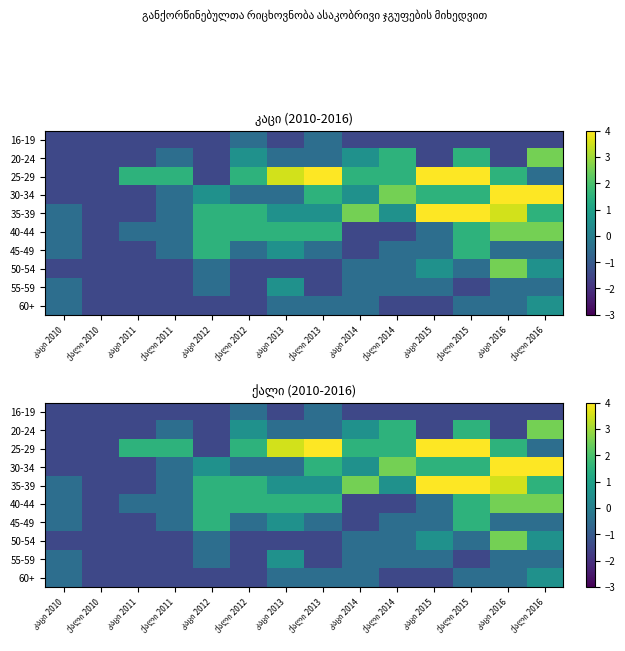

What is the total value across all series at კაცი 2015?

7.3